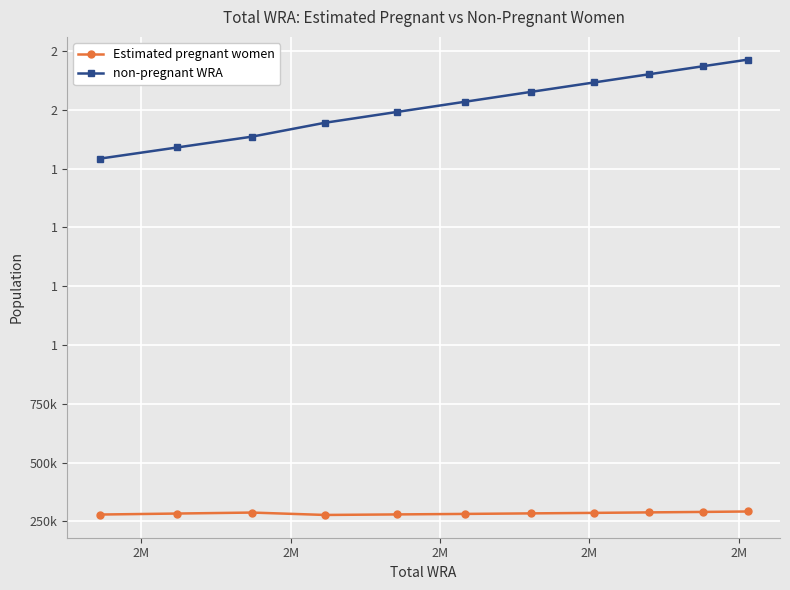

True or false: non-pregnant WRA and Estimated pregnant women cross at least once.

False